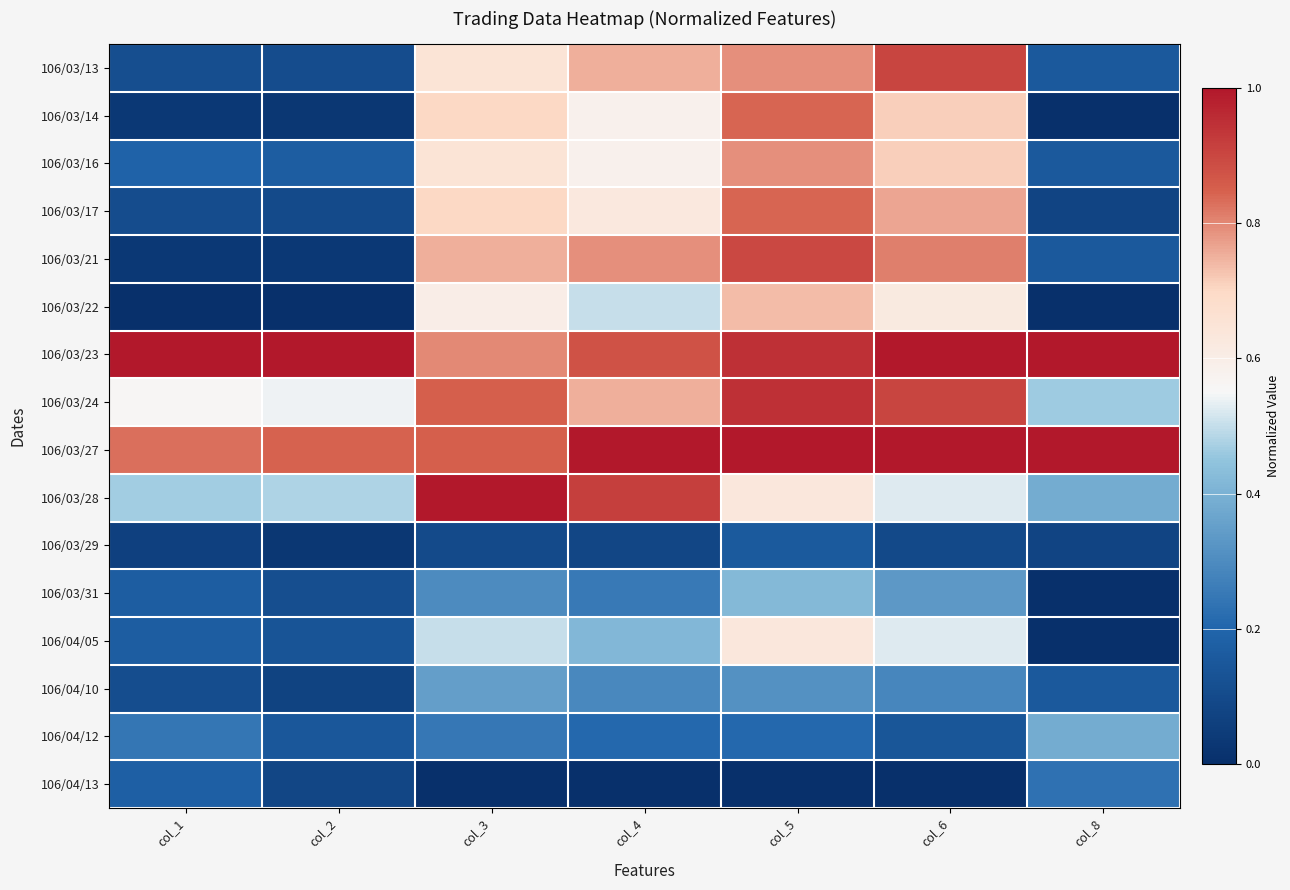

Reading left to right, list all the values displayed in this chart.

106/03/13: col_1=0.1	col_2=0.1	col_3=0.7	col_4=0.8	col_5=0.8	col_6=0.9	col_8=0.2
106/03/14: col_1=0.0	col_2=0.0	col_3=0.7	col_4=0.6	col_5=0.8	col_6=0.7	col_8=0.0
106/03/16: col_1=0.2	col_2=0.2	col_3=0.7	col_4=0.6	col_5=0.8	col_6=0.7	col_8=0.2
106/03/17: col_1=0.1	col_2=0.1	col_3=0.7	col_4=0.6	col_5=0.8	col_6=0.8	col_8=0.1
106/03/21: col_1=0.0	col_2=0.0	col_3=0.8	col_4=0.8	col_5=0.9	col_6=0.8	col_8=0.2
106/03/22: col_1=0.0	col_2=0.0	col_3=0.6	col_4=0.5	col_5=0.7	col_6=0.6	col_8=0.0
106/03/23: col_1=1.0	col_2=1.0	col_3=0.8	col_4=0.9	col_5=0.9	col_6=1.0	col_8=1.0
106/03/24: col_1=0.6	col_2=0.5	col_3=0.8	col_4=0.8	col_5=0.9	col_6=0.9	col_8=0.5
106/03/27: col_1=0.8	col_2=0.8	col_3=0.8	col_4=1.0	col_5=1.0	col_6=1.0	col_8=1.0
106/03/28: col_1=0.5	col_2=0.5	col_3=1.0	col_4=0.9	col_5=0.6	col_6=0.5	col_8=0.4
106/03/29: col_1=0.1	col_2=0.0	col_3=0.1	col_4=0.1	col_5=0.2	col_6=0.1	col_8=0.1
106/03/31: col_1=0.2	col_2=0.1	col_3=0.3	col_4=0.2	col_5=0.4	col_6=0.3	col_8=0.0
106/04/05: col_1=0.2	col_2=0.1	col_3=0.5	col_4=0.4	col_5=0.6	col_6=0.5	col_8=0.0
106/04/10: col_1=0.1	col_2=0.1	col_3=0.4	col_4=0.3	col_5=0.3	col_6=0.3	col_8=0.2
106/04/12: col_1=0.2	col_2=0.1	col_3=0.2	col_4=0.2	col_5=0.2	col_6=0.1	col_8=0.4
106/04/13: col_1=0.2	col_2=0.1	col_3=0.0	col_4=0.0	col_5=0.0	col_6=0.0	col_8=0.2